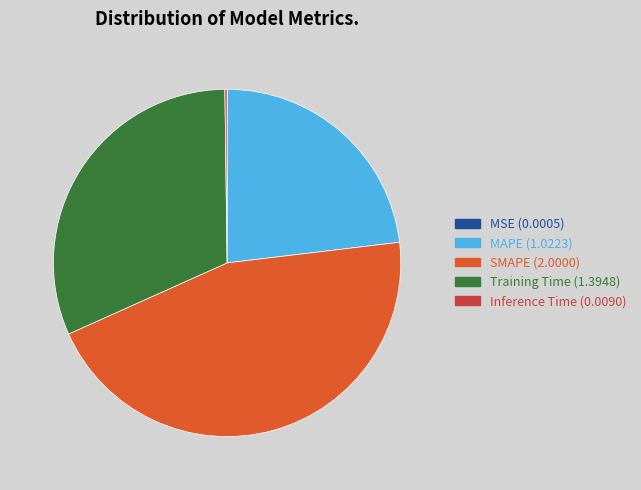

Is the sum of Training Time (1.3948) and MAPE (1.0223) greater than half?

Yes